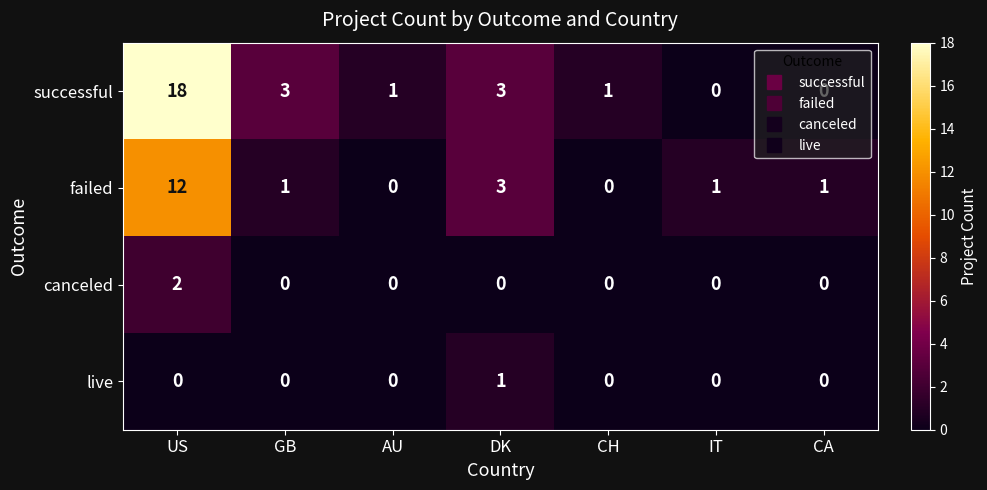

How many data points in failed are less than 1?

2